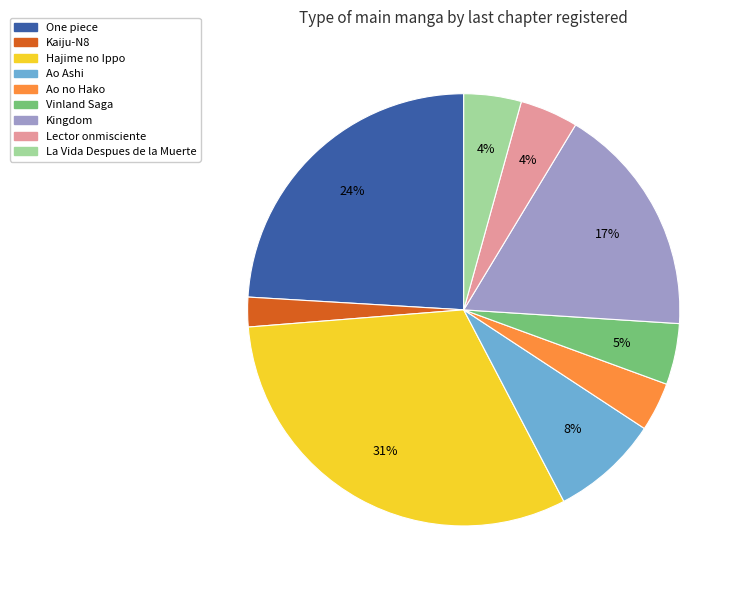

Count the number of slices in the pie.

9